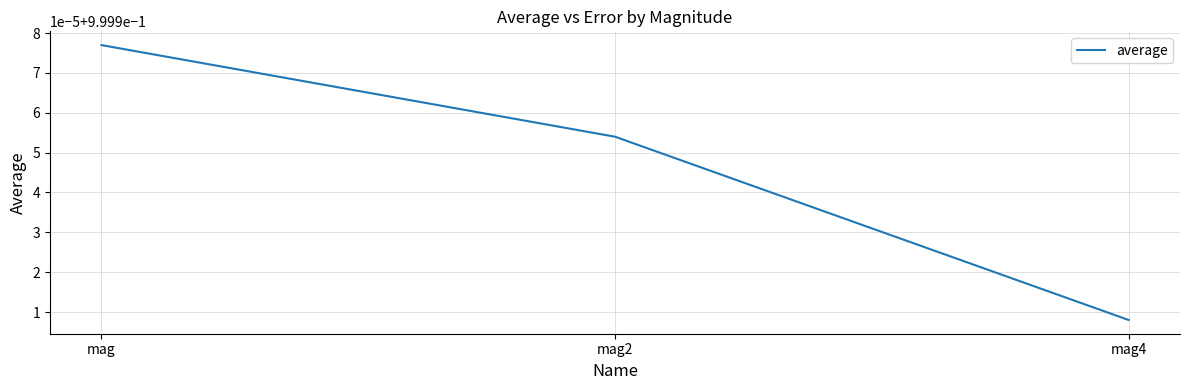

Reading left to right, what are all the values shown in this chart?

mag=1.0	mag2=1.0	mag4=1.0